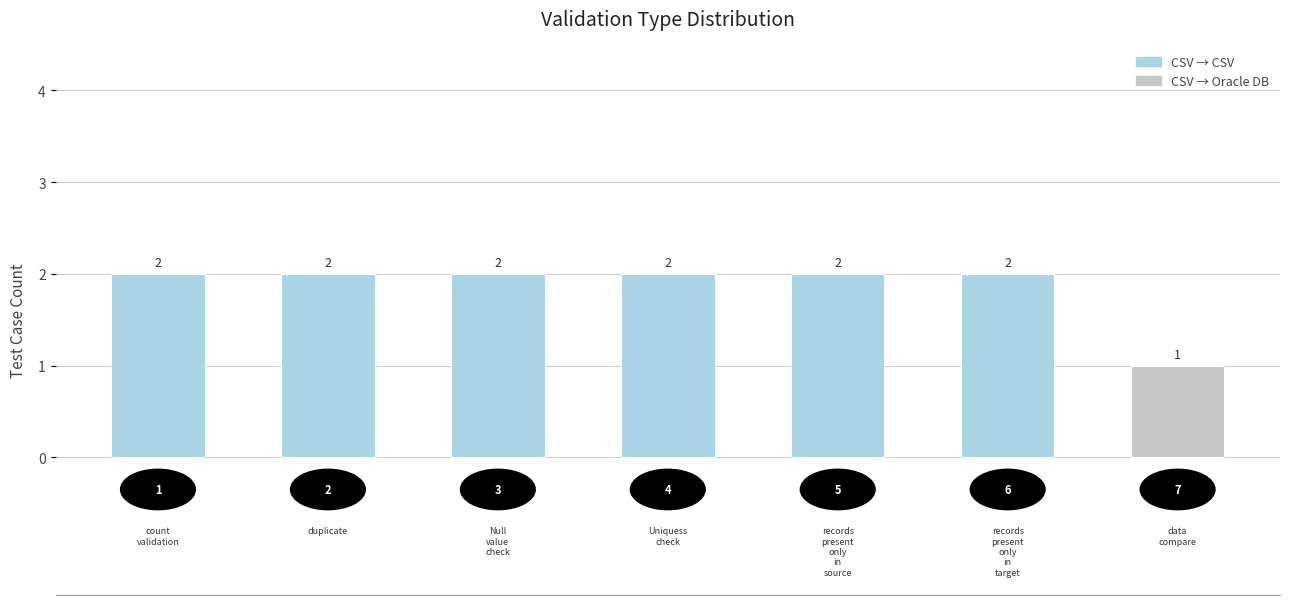

Reading left to right, list all the values displayed in this chart.

2	2	2	2	2	2	1